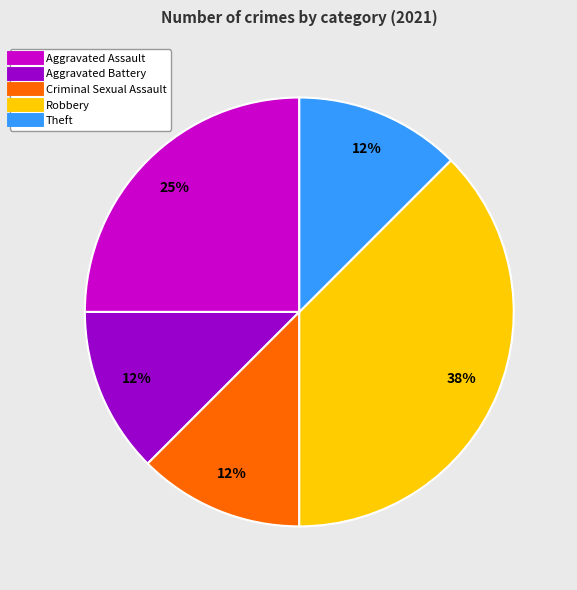

Which category has the biggest portion of the pie?

Robbery